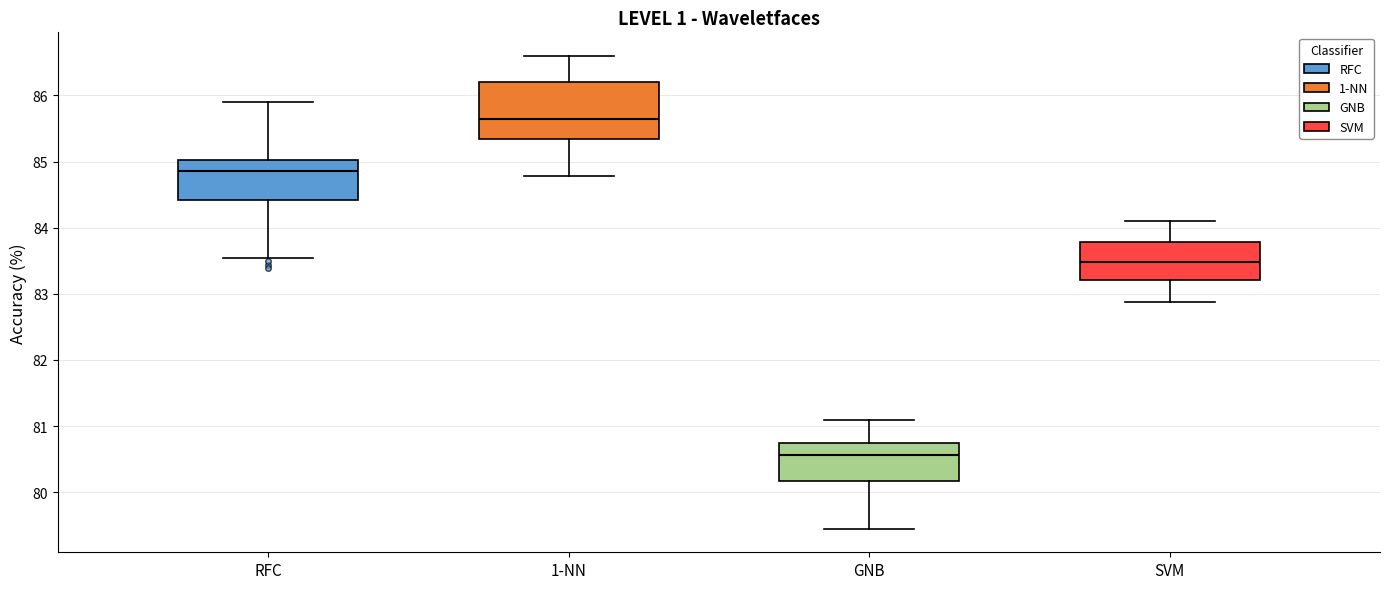

Comparing the boxes themselves (not the whiskers), which one is the tallest?

1-NN